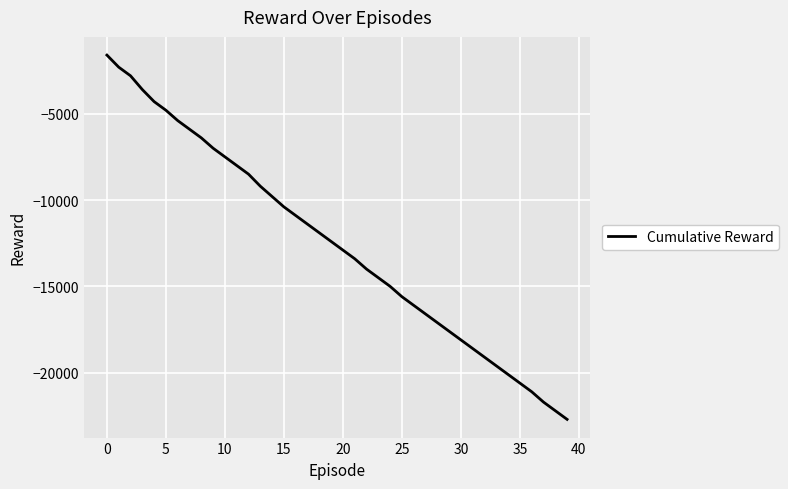

What is the sum of all values?

-500613